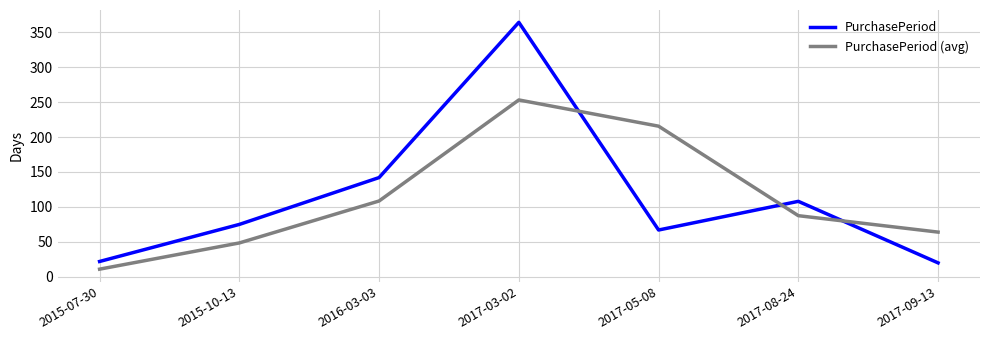

List the series in order of their peak value, highest first.

PurchasePeriod, PurchasePeriod (avg)